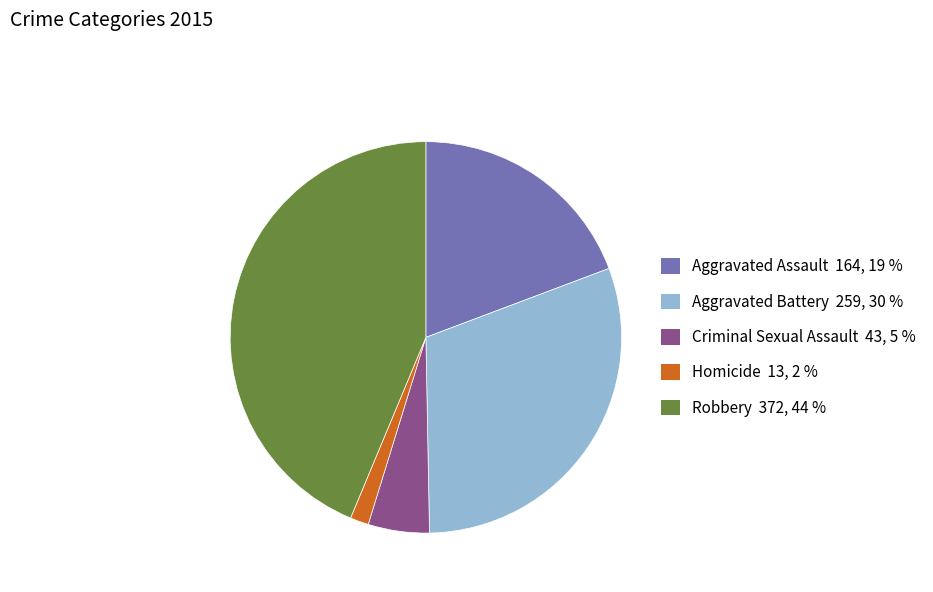

Does Aggravated Assault represent more than half of the total?

No